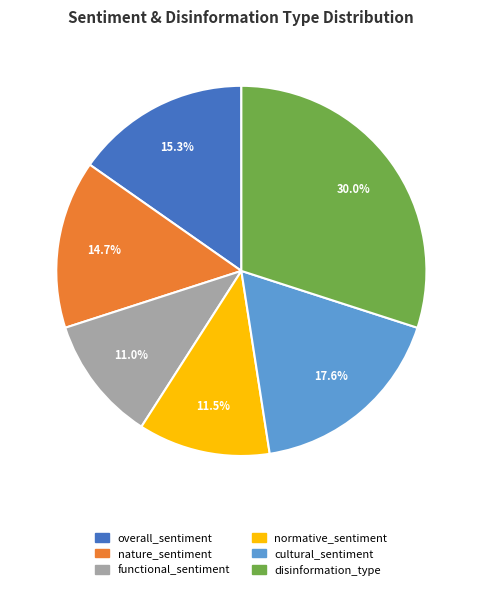

Do normative_sentiment and disinformation_type together represent more than half of the pie?

No